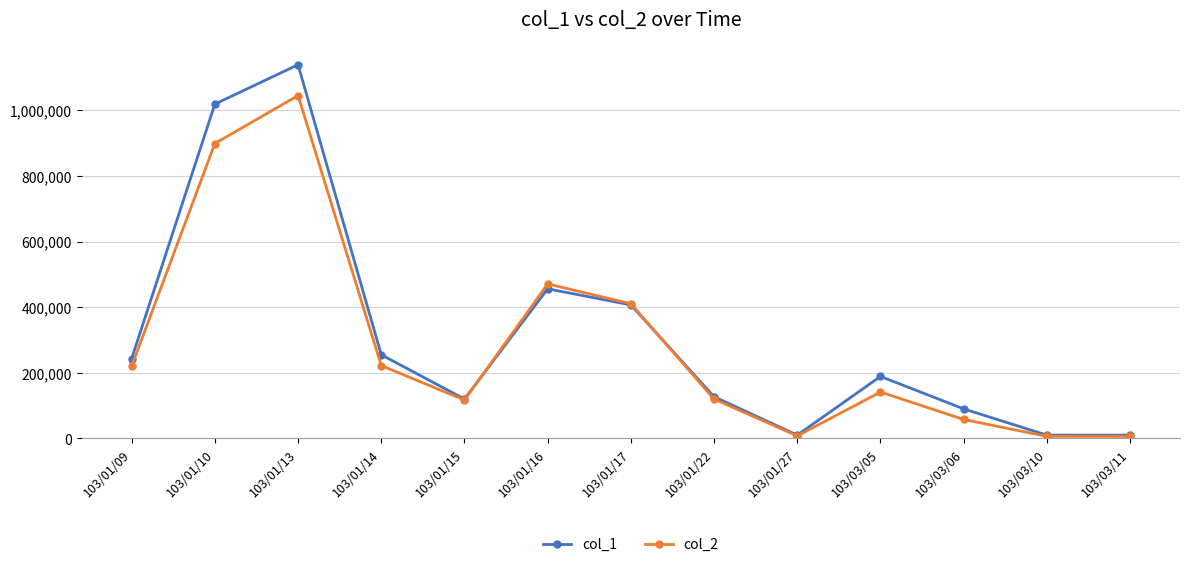

Where is col_2 nearest to the value 525545?

103/01/16